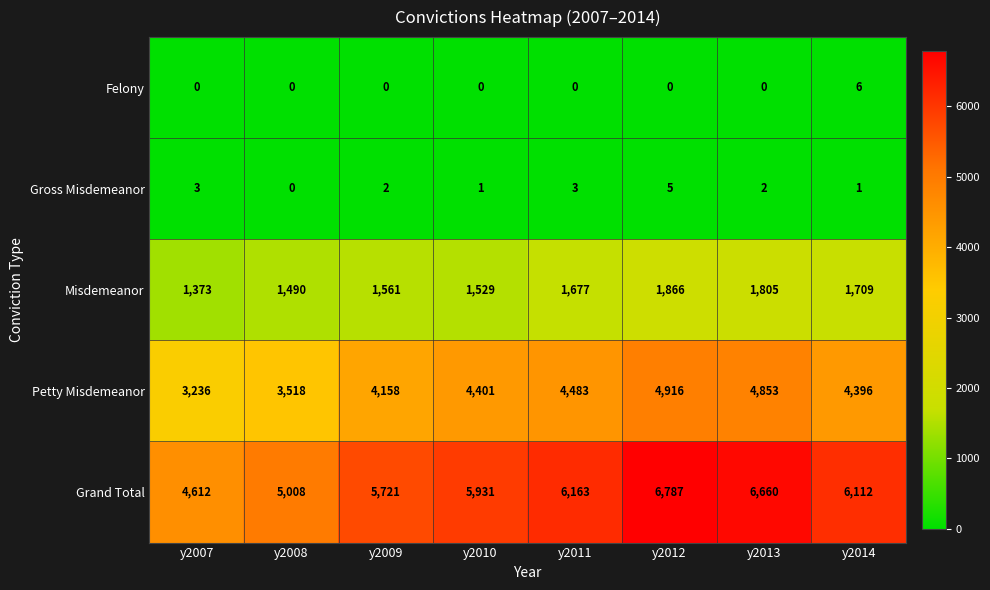

Which series has the largest total across all categories?

Grand Total